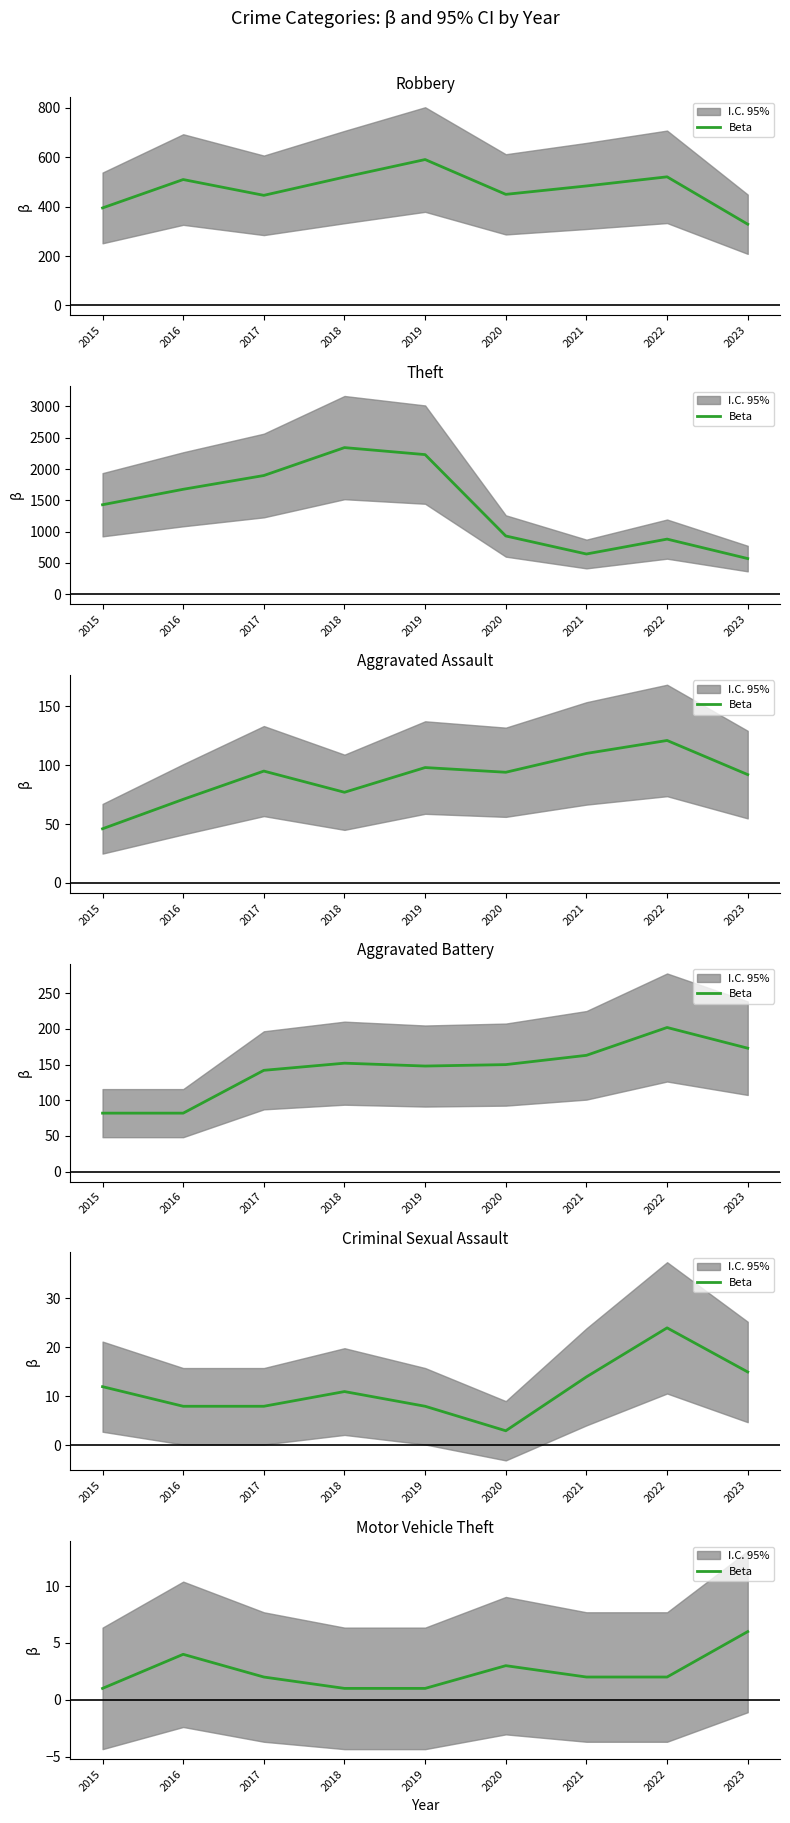

What is the average value?

2